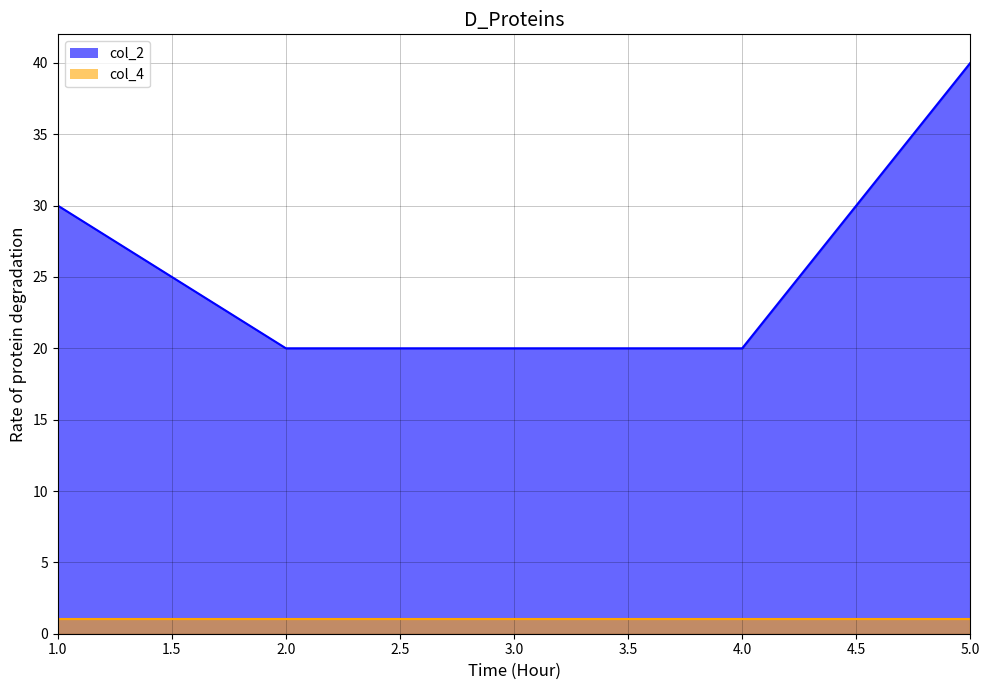

What is the minimum value shown in the chart?

20